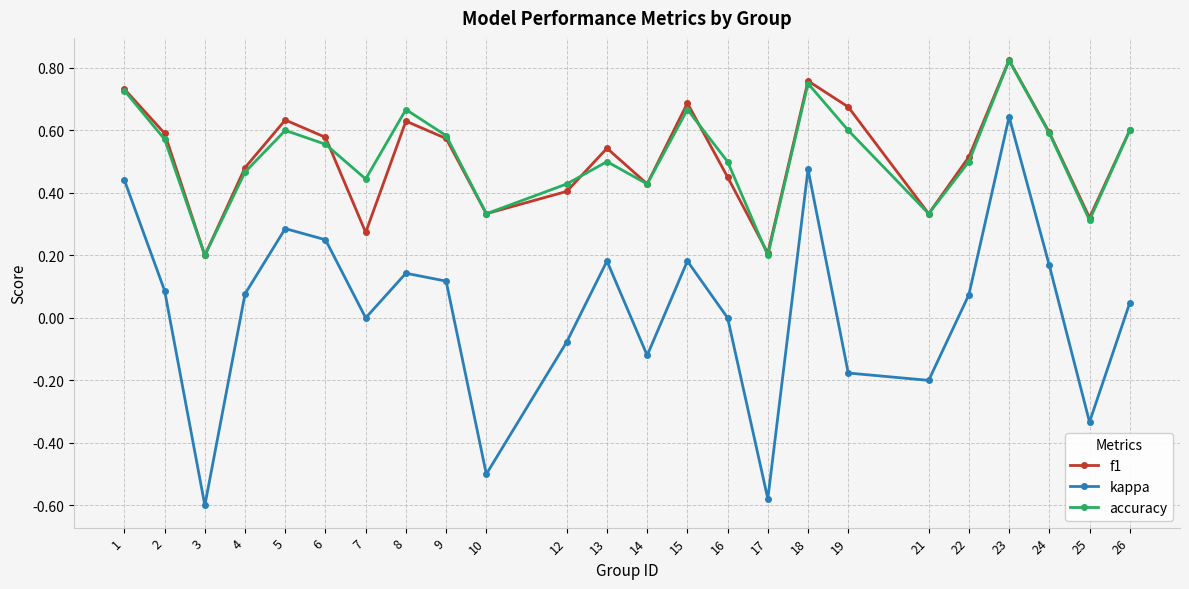

How many interior local valleys does the kappa series have?

7